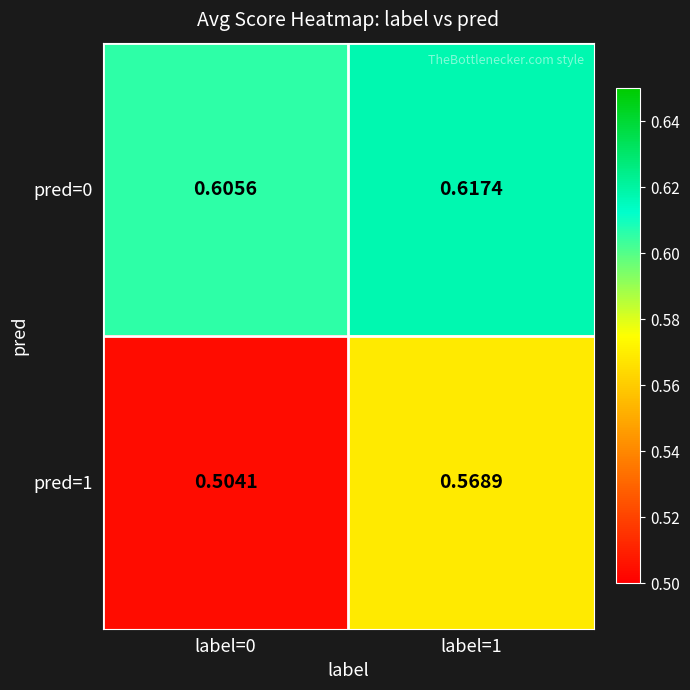

Is the value of pred=0 at label=1 greater than the value of pred=1 at label=0?

Yes